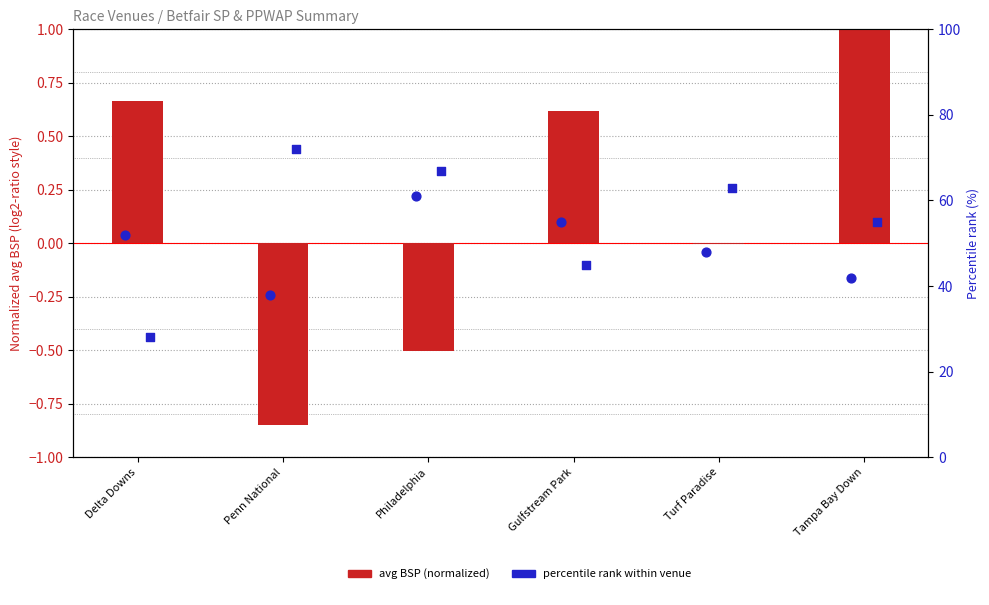

Which series reaches the maximum Y coordinate?

avg_IPTRADEDVOL_pct